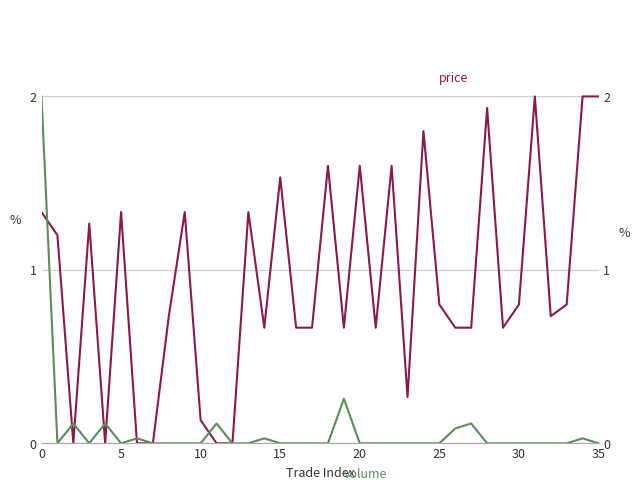

Is this an area chart (filled region under the line)?

No